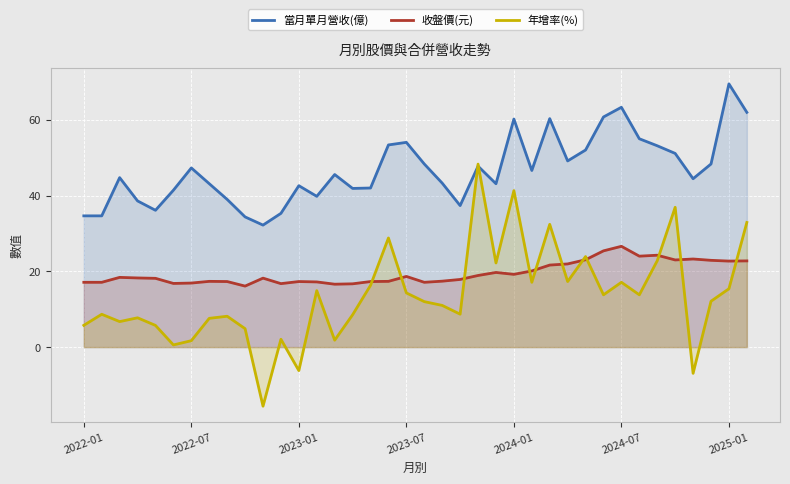

How many interior local valleys does the 當月單月營收(億) series have?

9